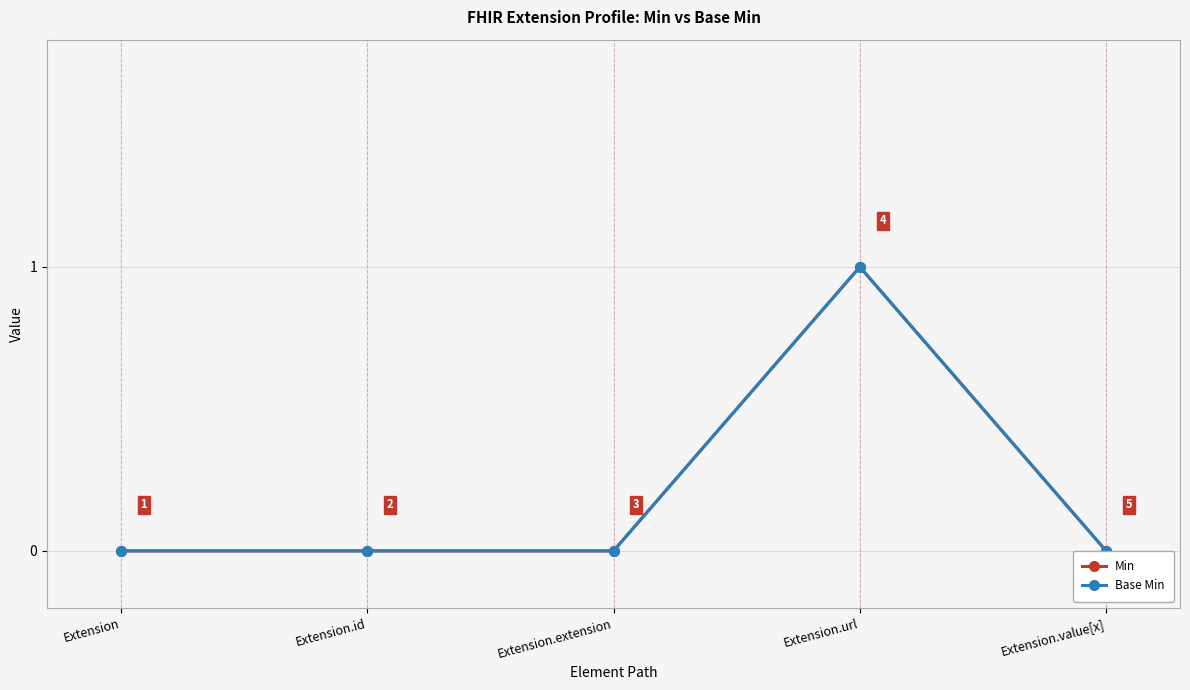

True or false: Base Min and Min intersect in this chart.

False